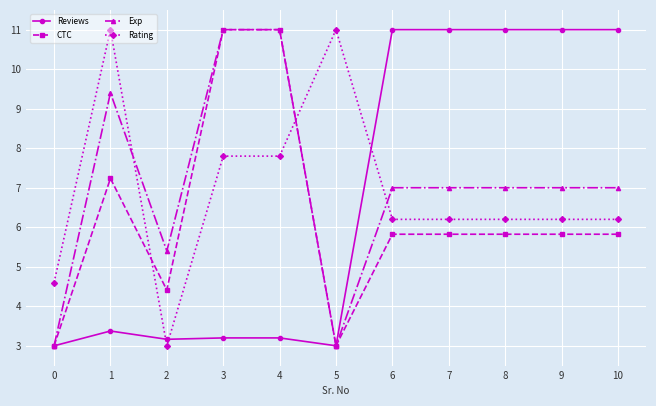

Which series changed the most between 1 and 7?

Reviews